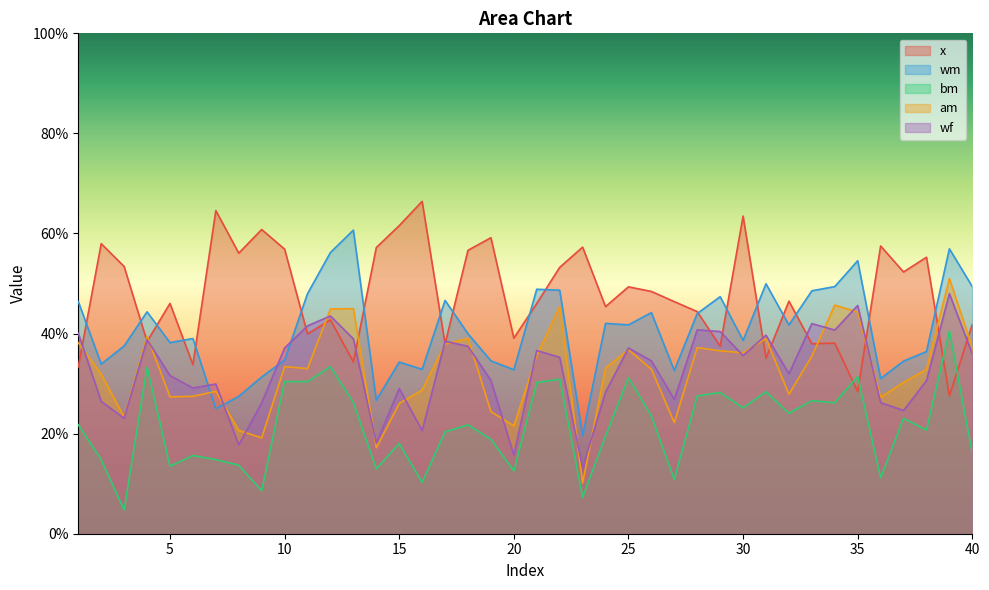

Which series changed the most between 1 and 12?

bm